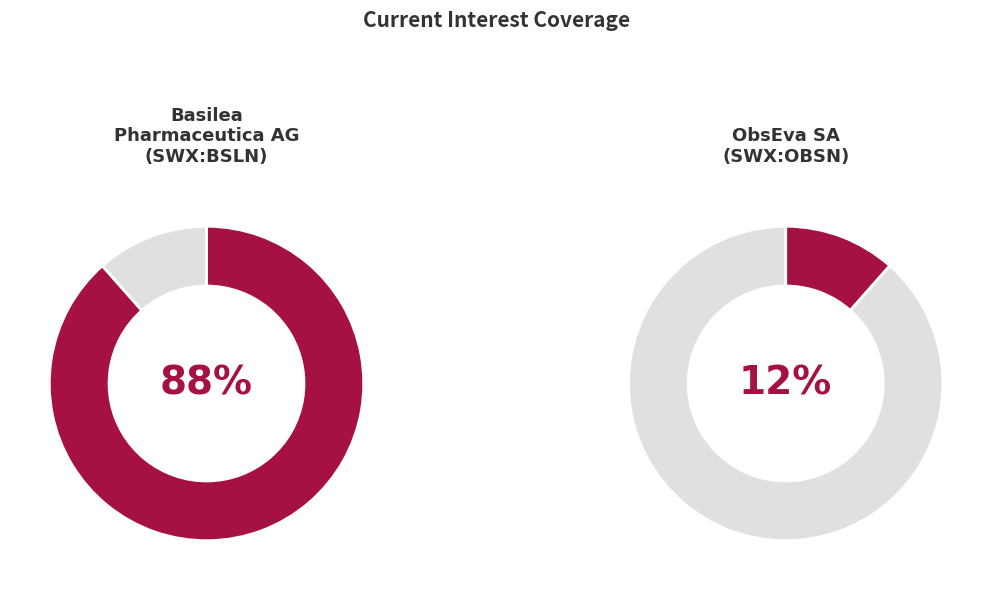

Count the number of slices in the pie.

2